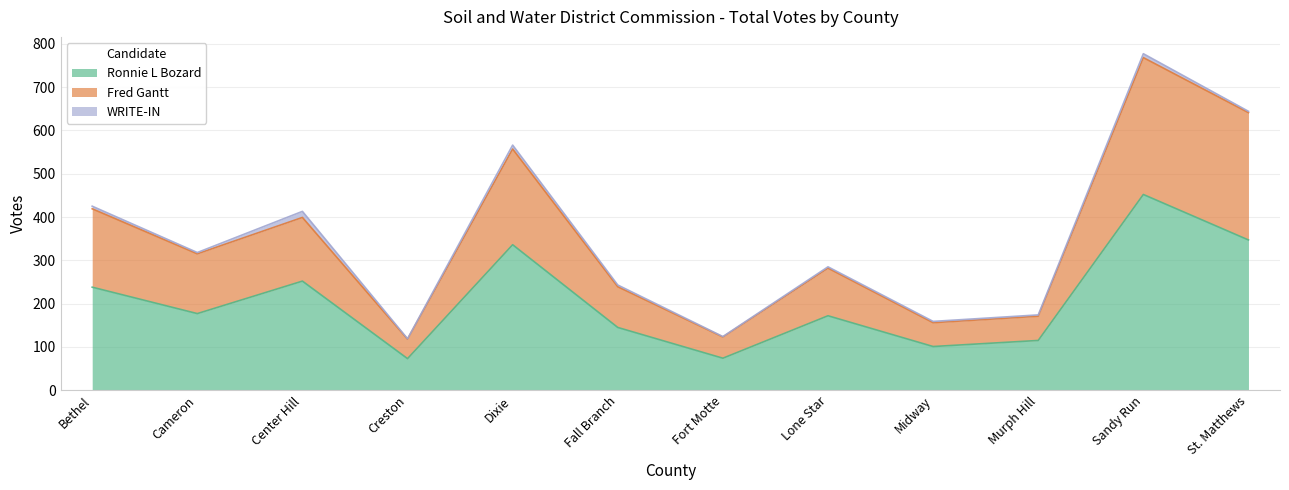

Is it true that Ronnie L Bozard equals 238 at Bethel?

True